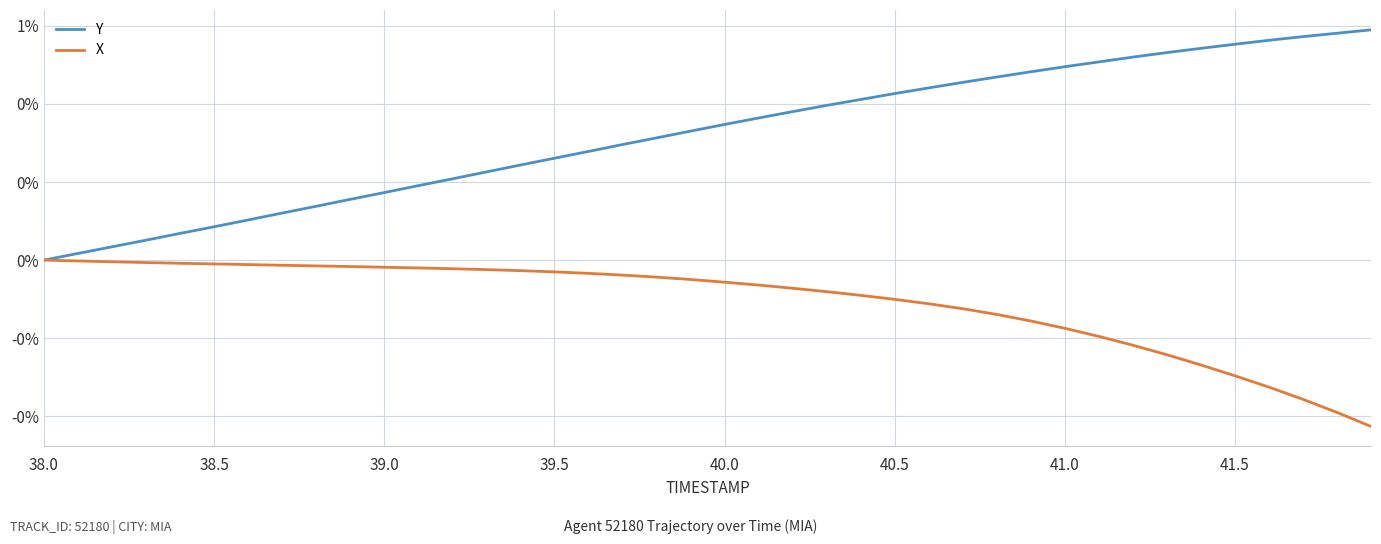

True or false: X has more than 2 points higher than both neighbors.

False